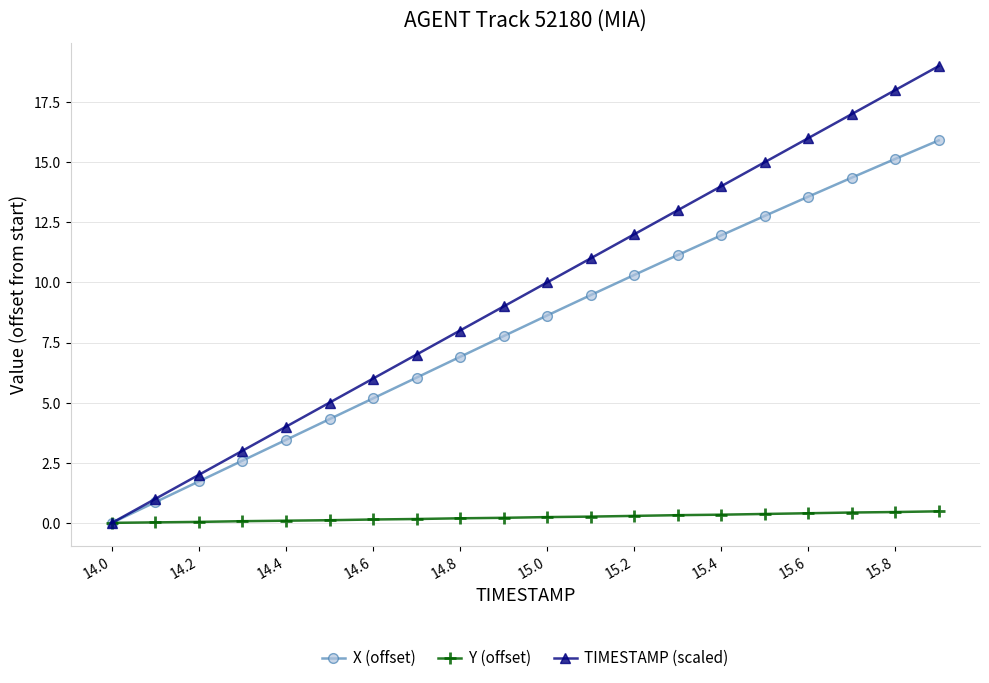

Does the chart have visible grid lines?

Yes